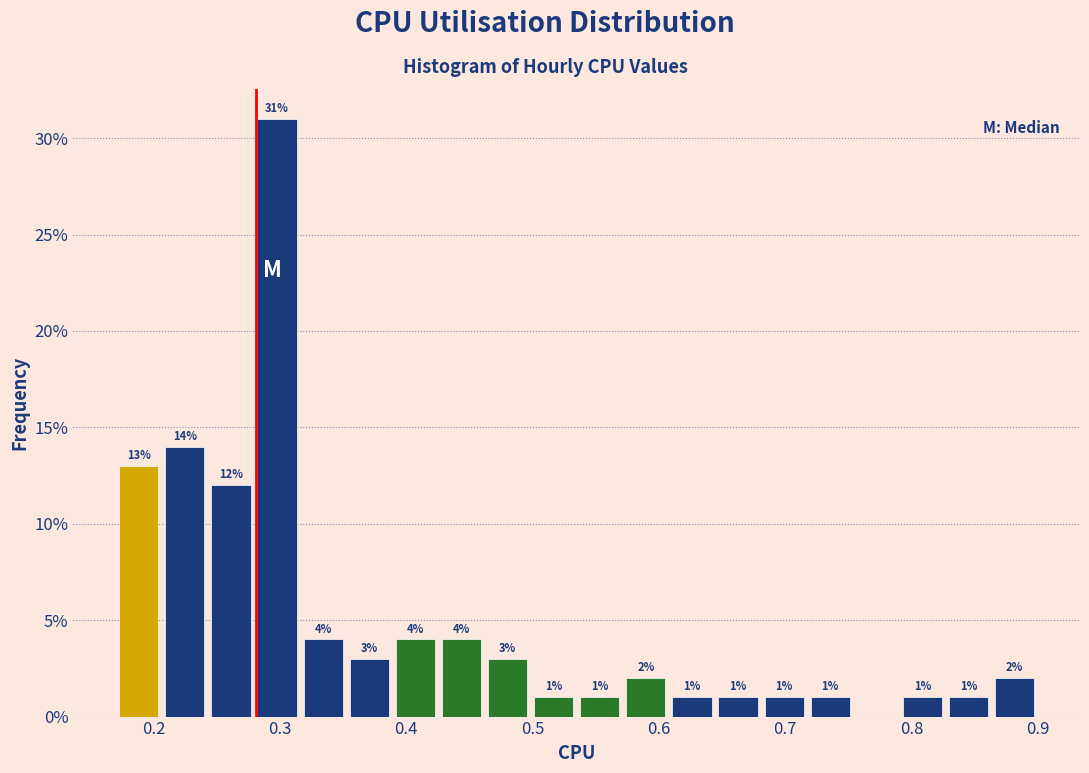

Read against the x-axis, roughly where is the centre of the tallest bar?

0.30